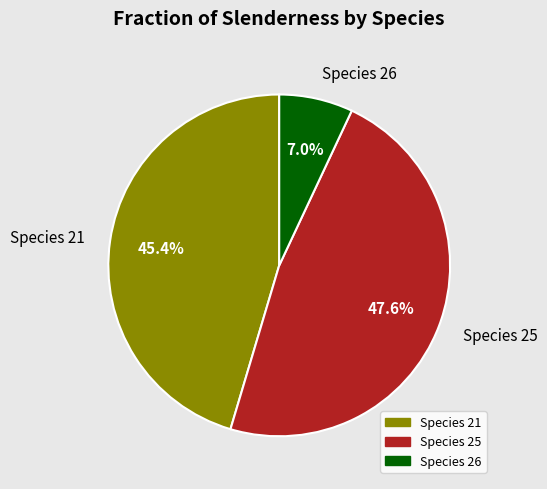

Is the sum of Species 25 and Species 26 greater than half?

Yes